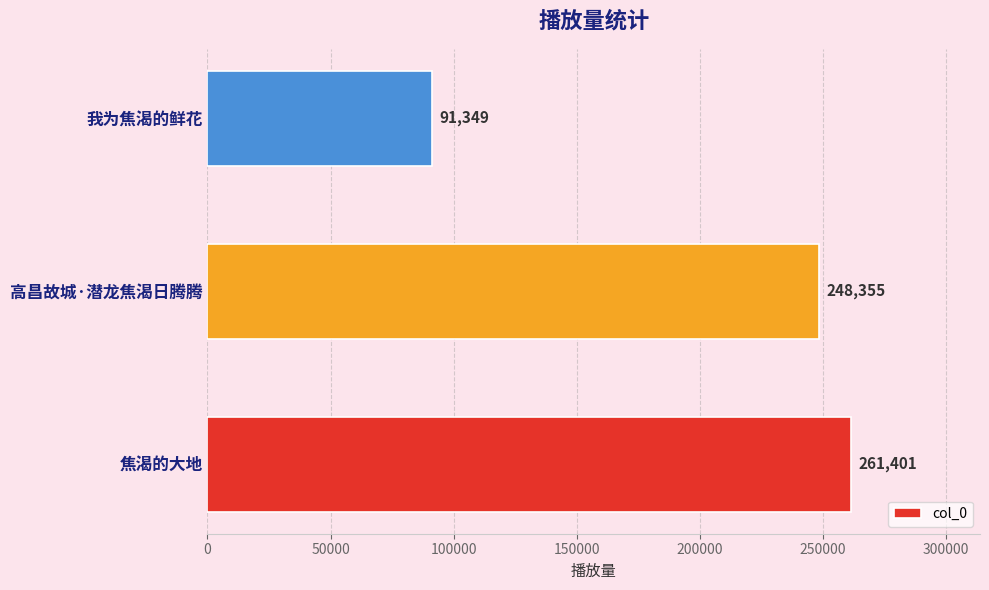

Reading bottom to top, what are all the values shown in this chart?

261401	248355	91349